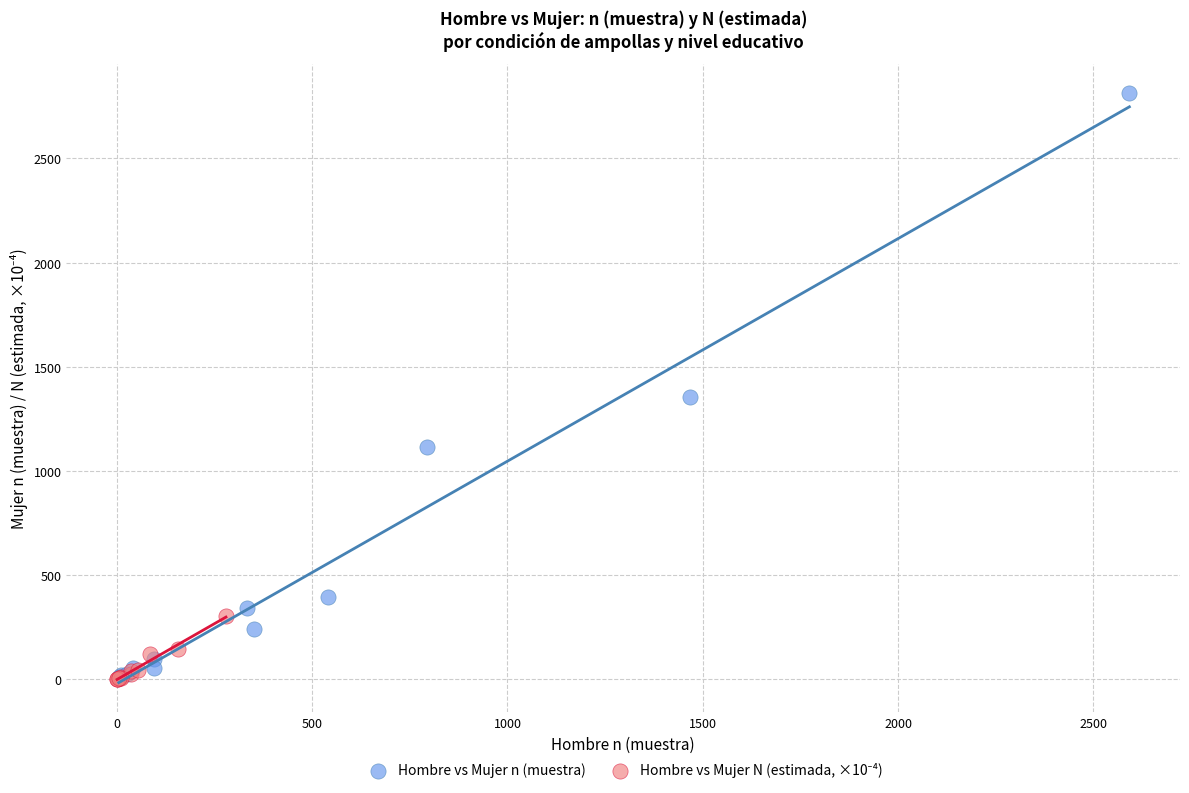

Which series has the largest Y range (max minus min)?

Hombre vs Mujer n (muestra)